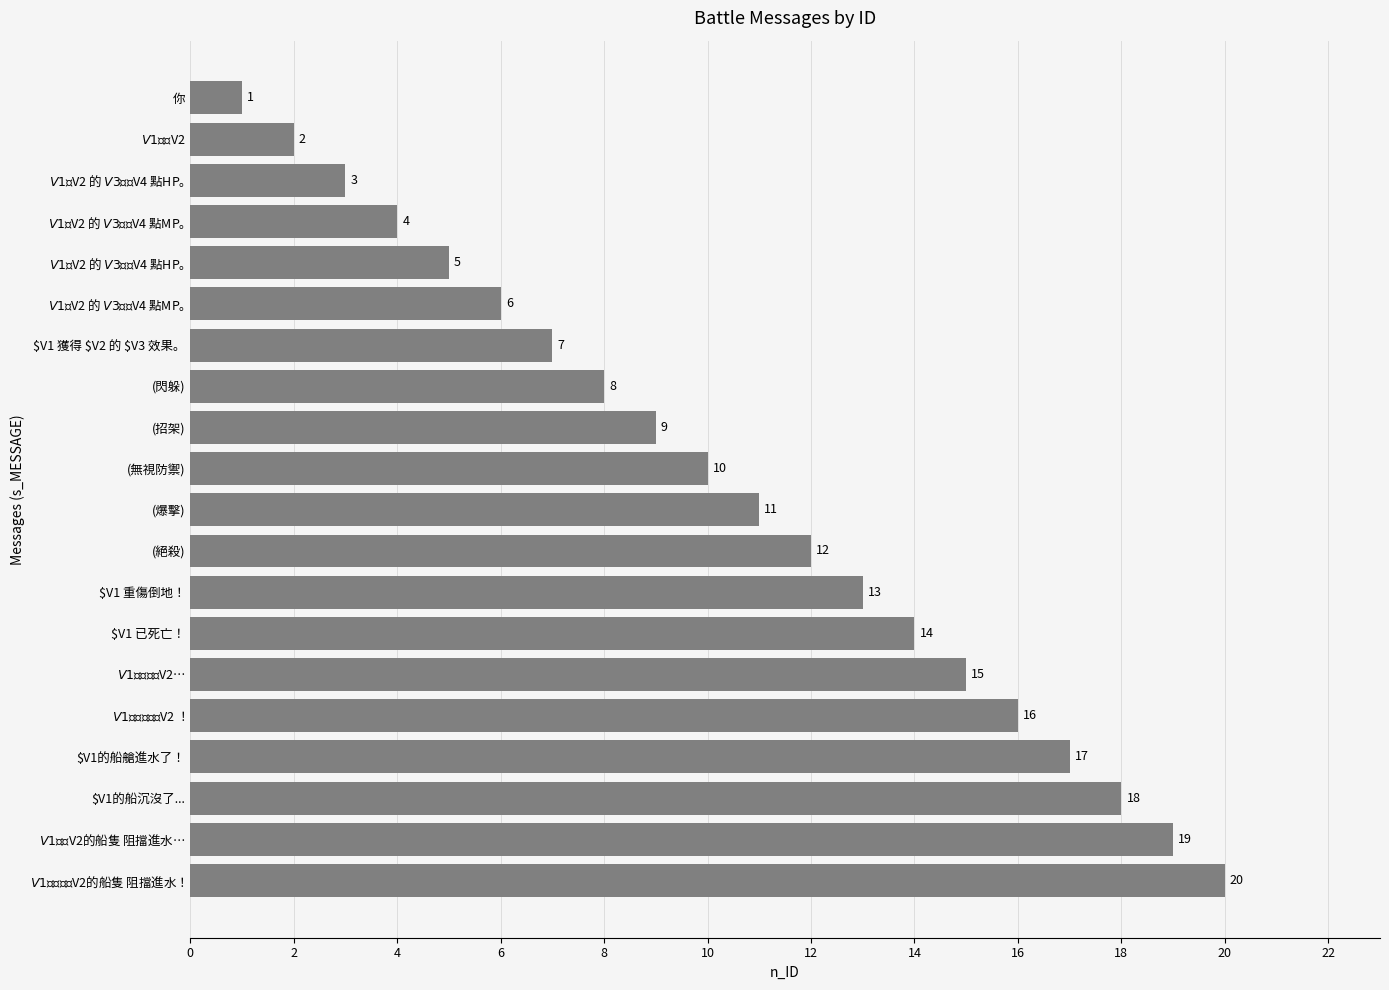

Where is the data nearest to the value 10?

(無視防禦)